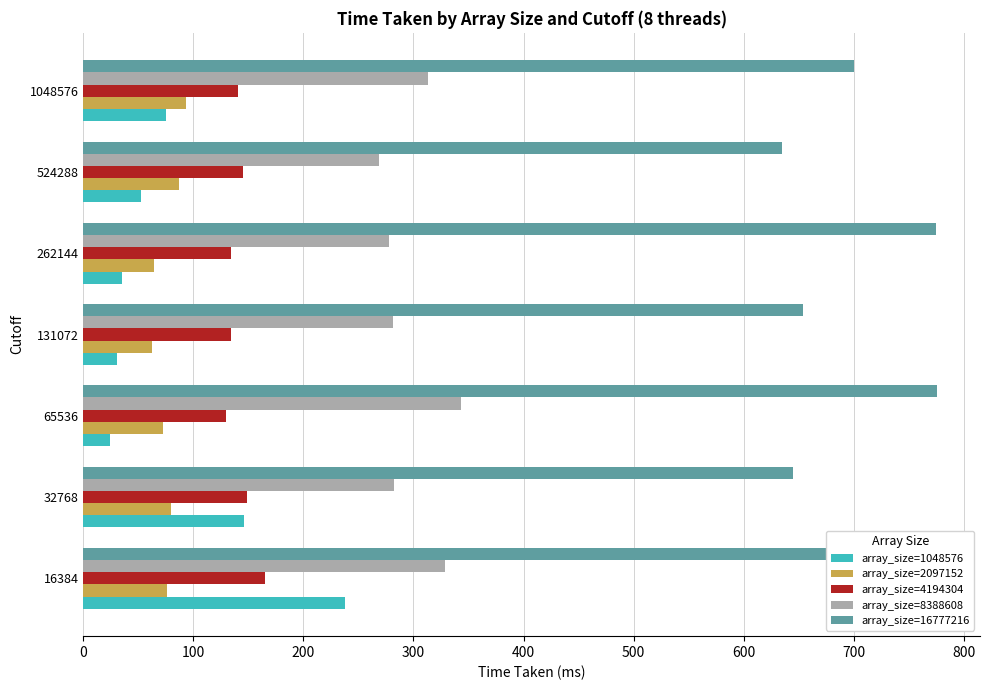

True or false: array_size=16777216 has a value of 730 at 16384.

True